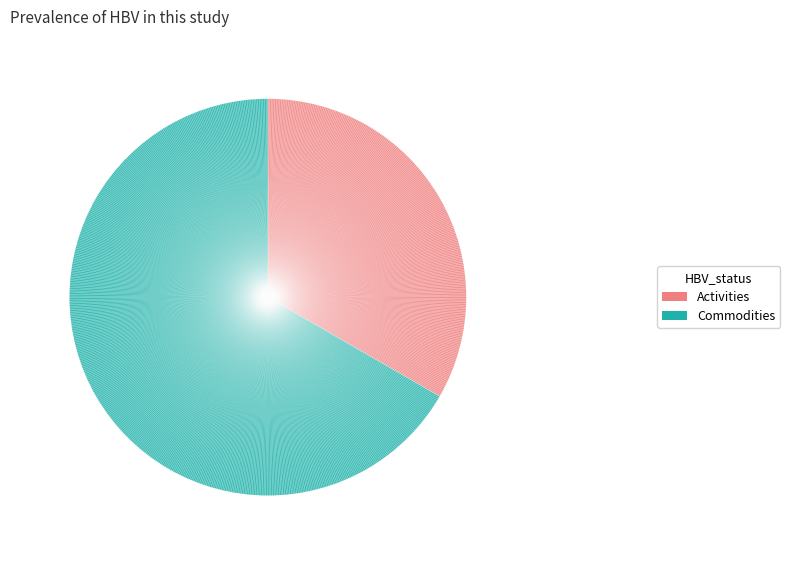

Count the number of slices in the pie.

2